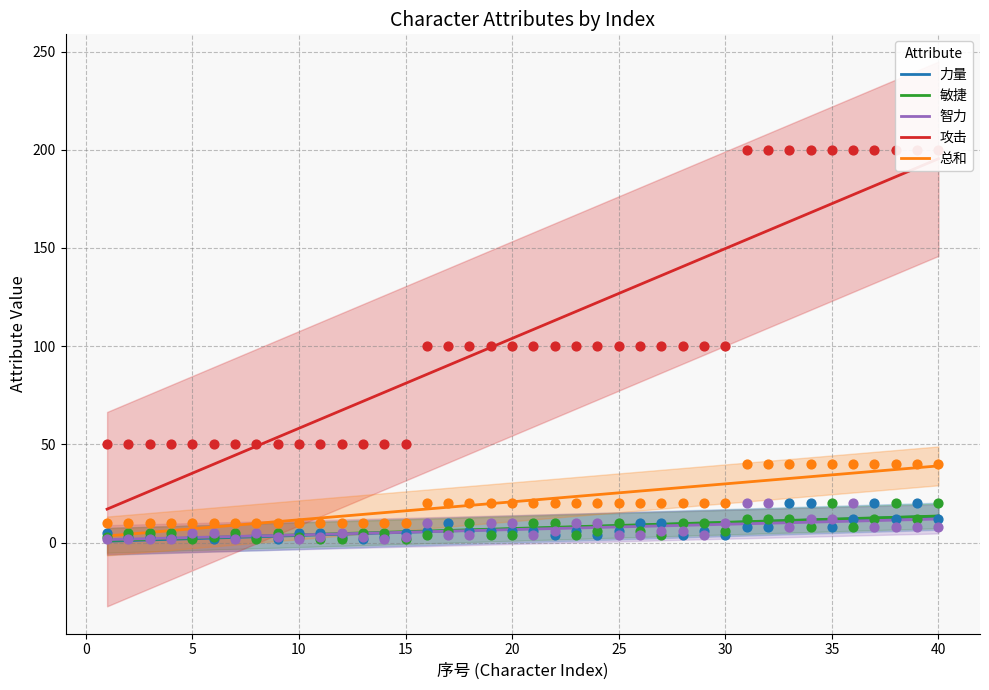

Which series reaches the maximum Y coordinate?

攻击